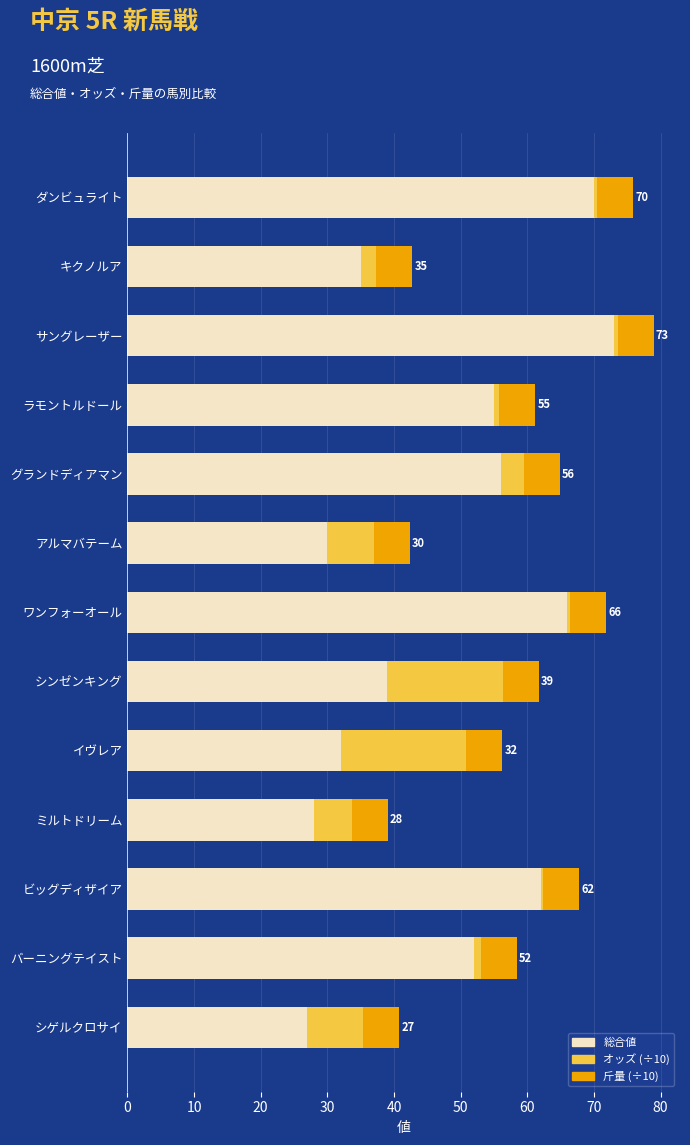

What is the sum of all 総合値 values?

625.0